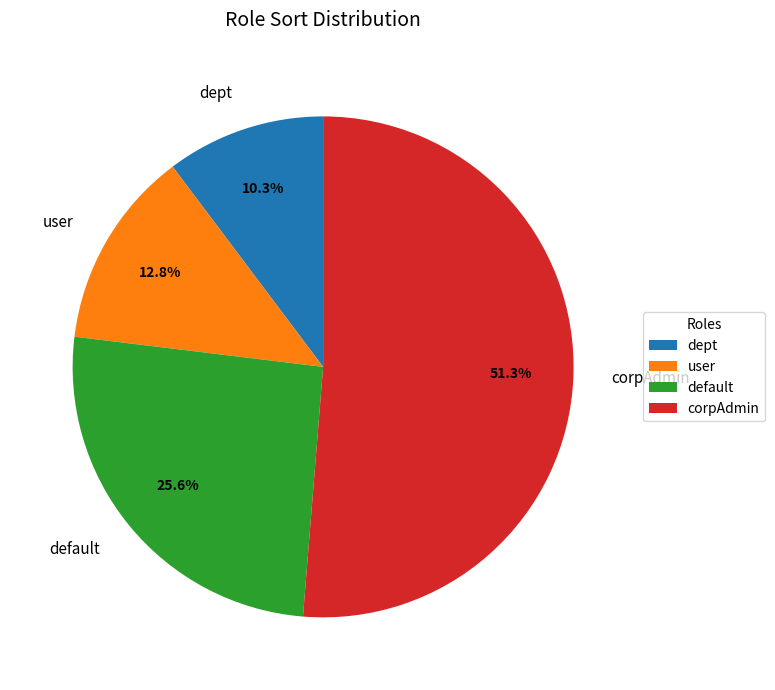

What is the largest slice in the pie chart?

corpAdmin